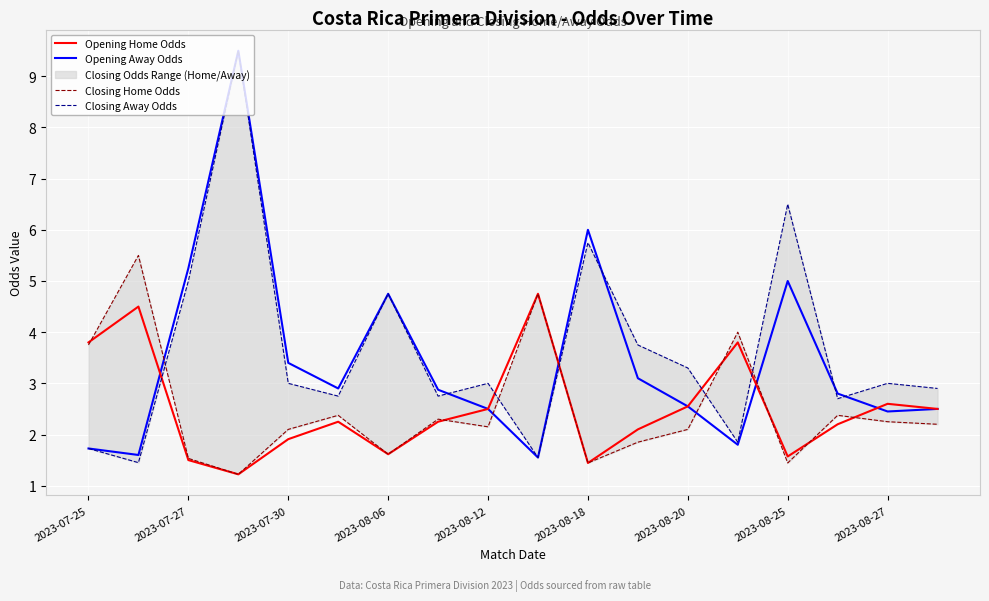

Is it true that Closing Home Odds equals 3.8 at 2023-07-25?

True